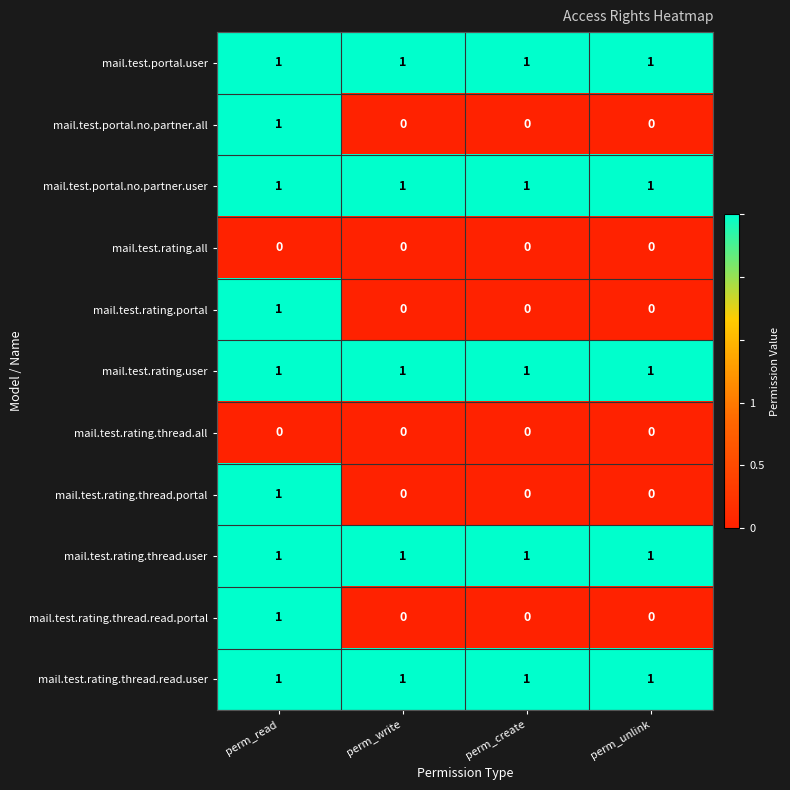

What is the total value across all series at perm_write?

5